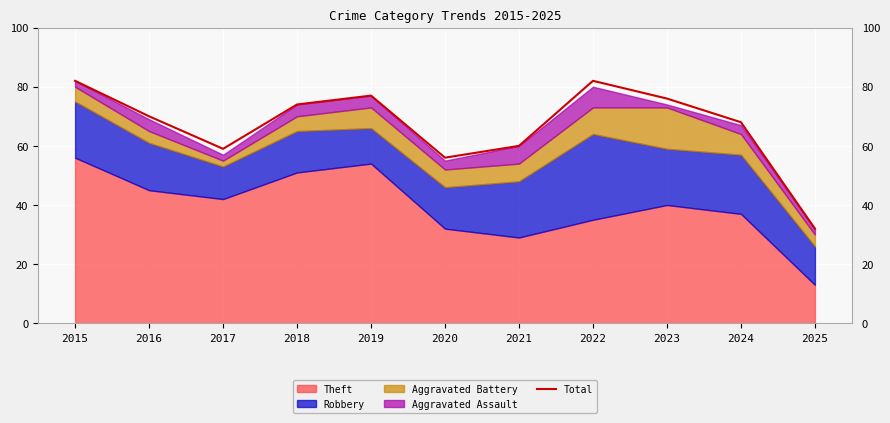

What is the value of the 3rd point from the left?

59